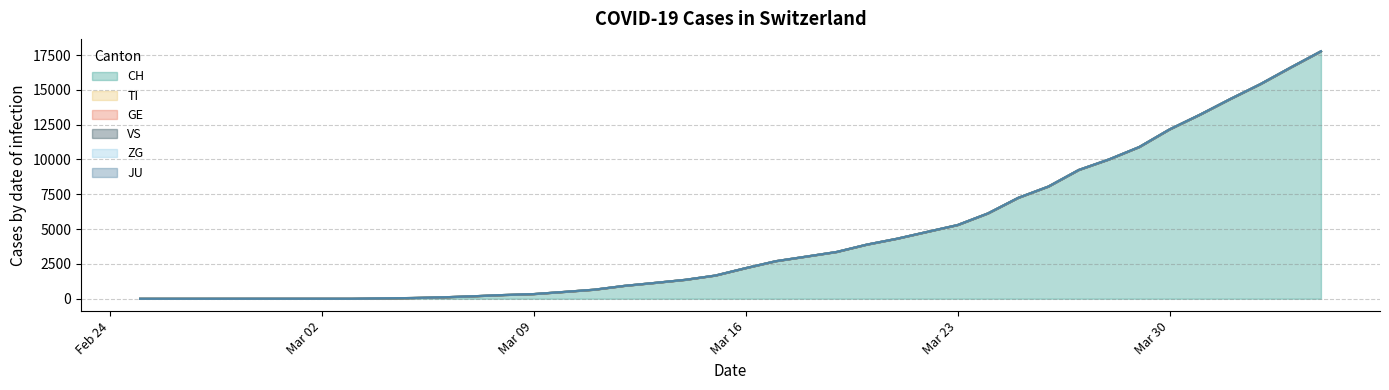

What is the label of the 2nd point from the left?

2020-02-26